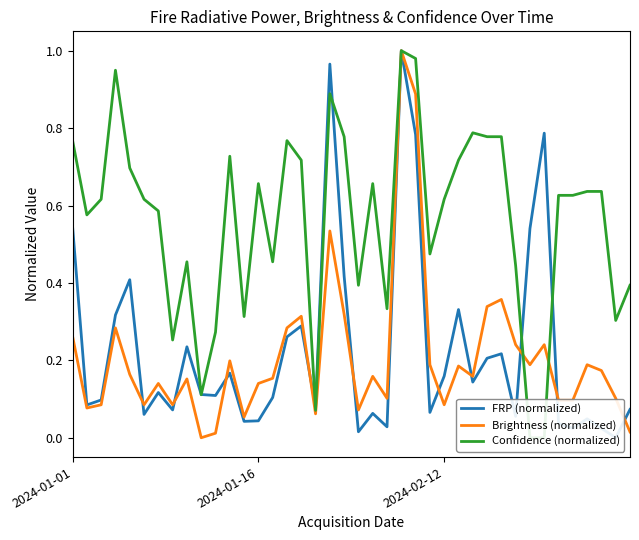

True or false: Brightness (normalized) has more than 2 points higher than both neighbors.

True